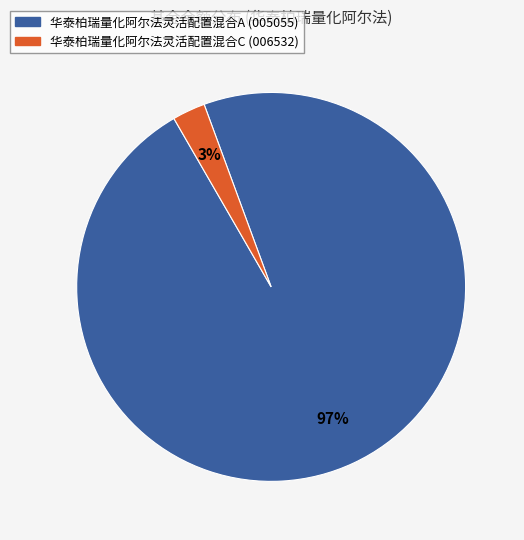

Is the sum of 华泰柏瑞量化阿尔法灵活配置混合A and 华泰柏瑞量化阿尔法灵活配置混合C greater than half?

Yes